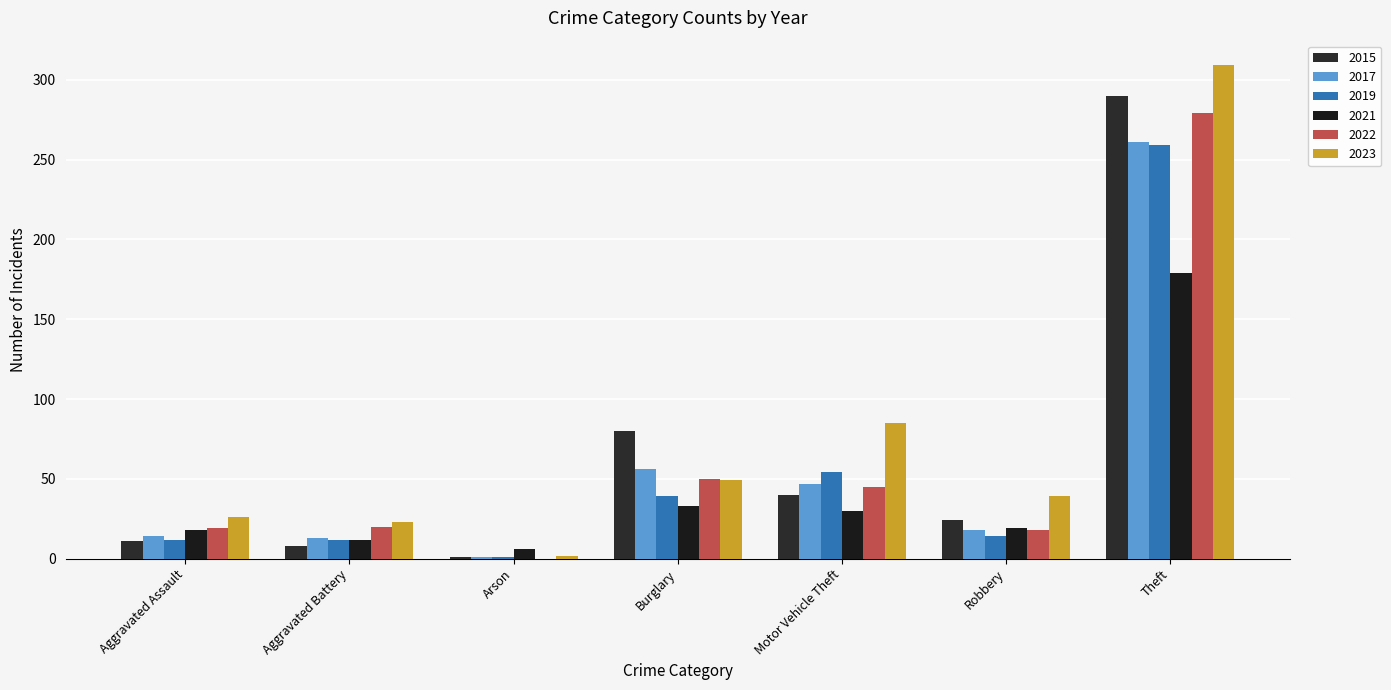

List the labels in order of 2022 value, largest first.

Theft, Burglary, Motor Vehicle Theft, Aggravated Battery, Aggravated Assault, Robbery, Arson